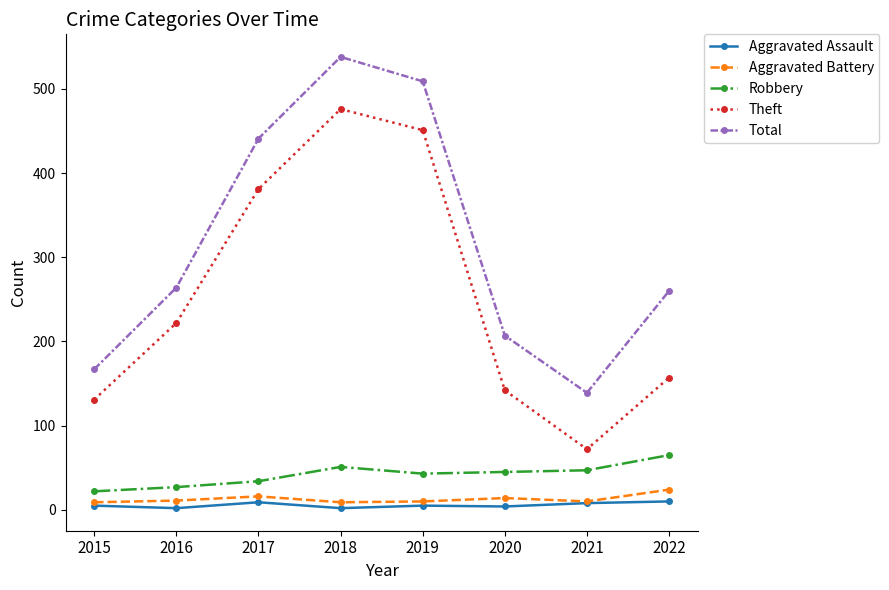

True or false: Theft and Aggravated Battery cross at least once.

False